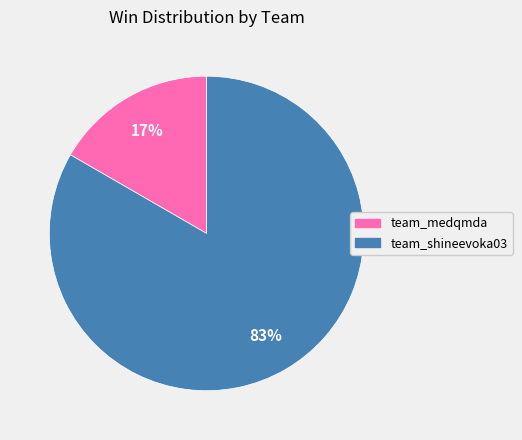

Rank the categories by value from lowest to highest.

team_medqmda, team_shineevoka03